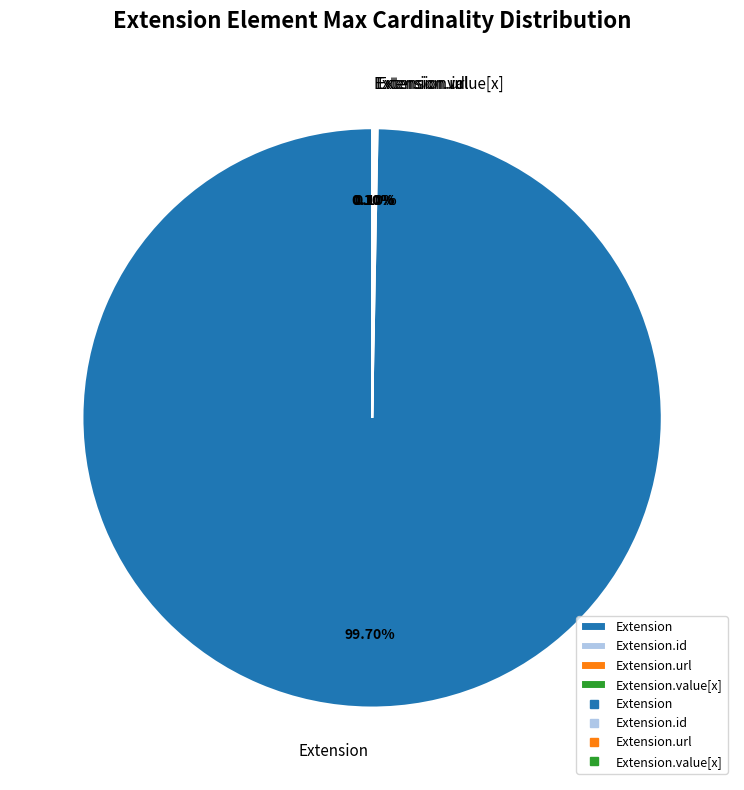

What is the largest slice in the pie chart?

Extension